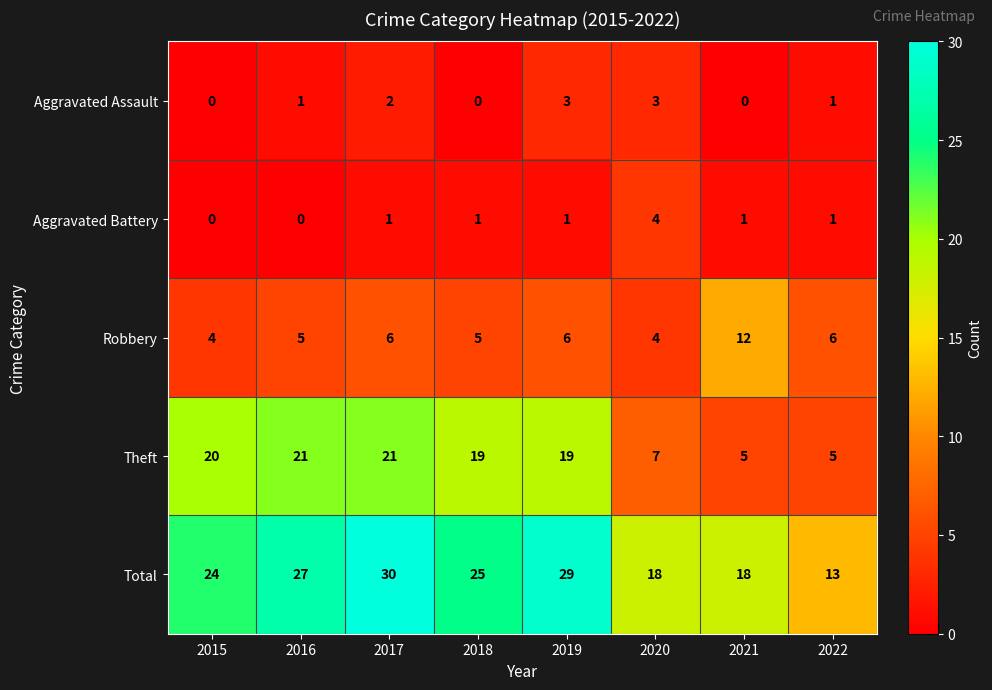

Is the value of Total at 2021 greater than the value of Theft at 2022?

Yes